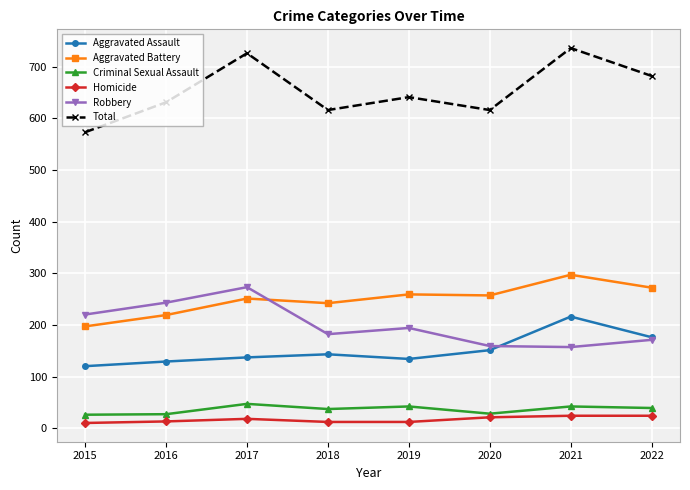

What is the value of the Aggravated Assault point at the 6th from the left?

151